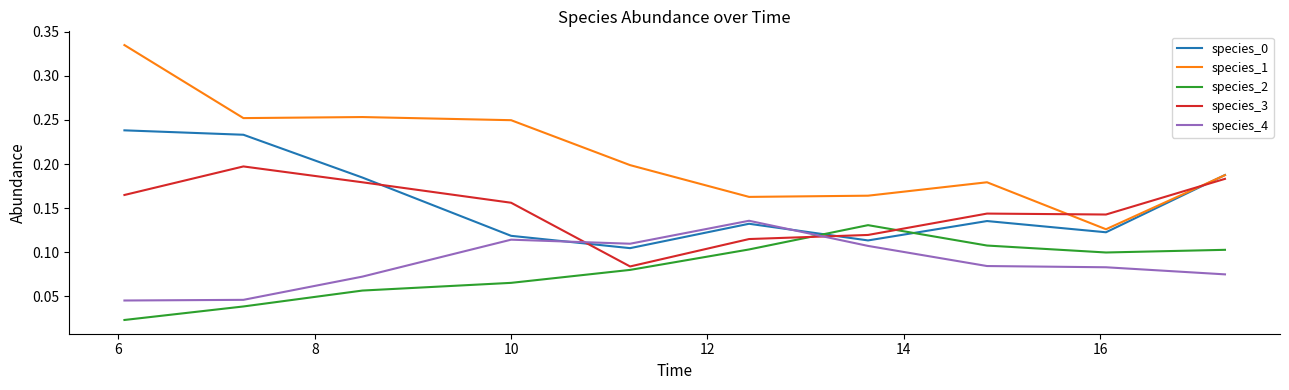

Which series has the largest total across all categories?

species_1